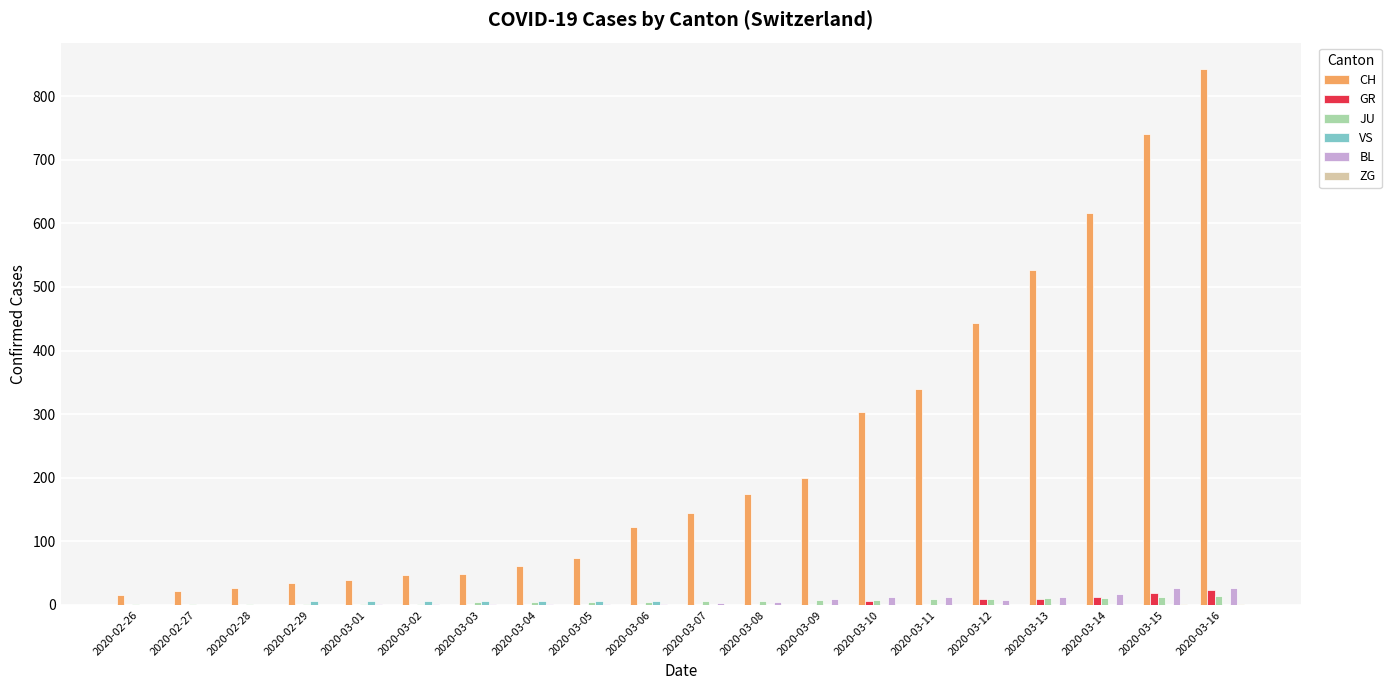

At which label is CH closest to 429?

2020-03-12